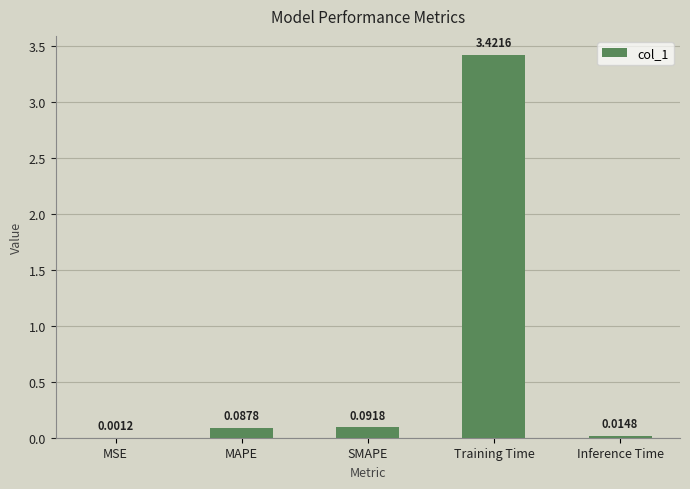

At which label is the value closest to 1?

SMAPE